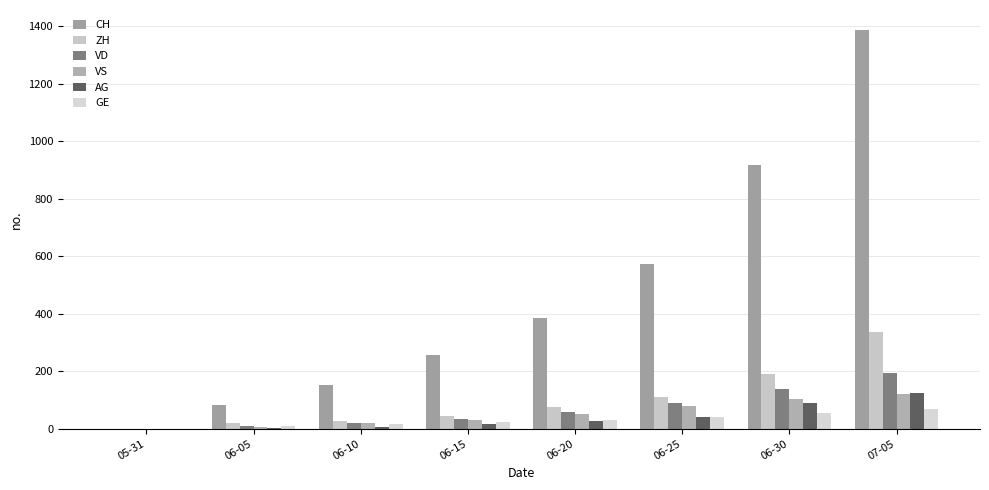

Is it true that VD equals 195 at 07-05?

True